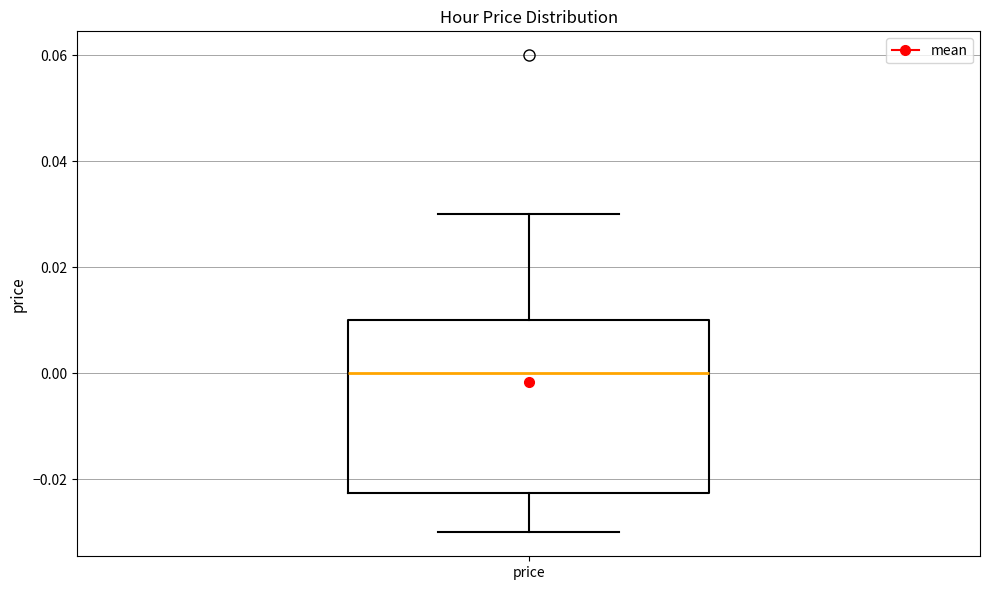

Where does the median line of the box for price sit on the y-axis? The values are not printed on the chart, so give them approximately, as read against the axis.

0.000